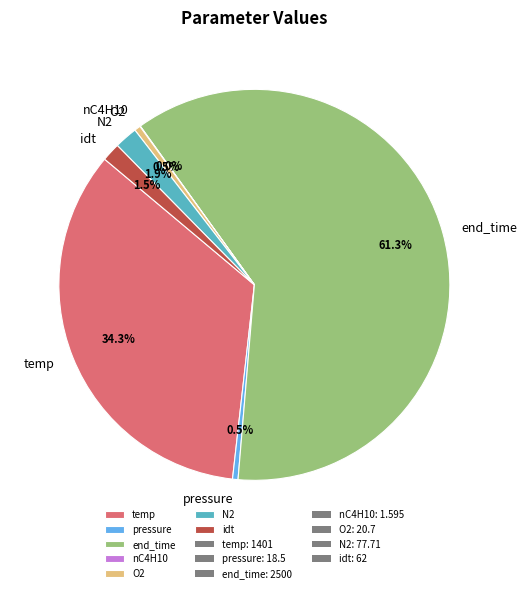

Which slice is the largest?

end_time